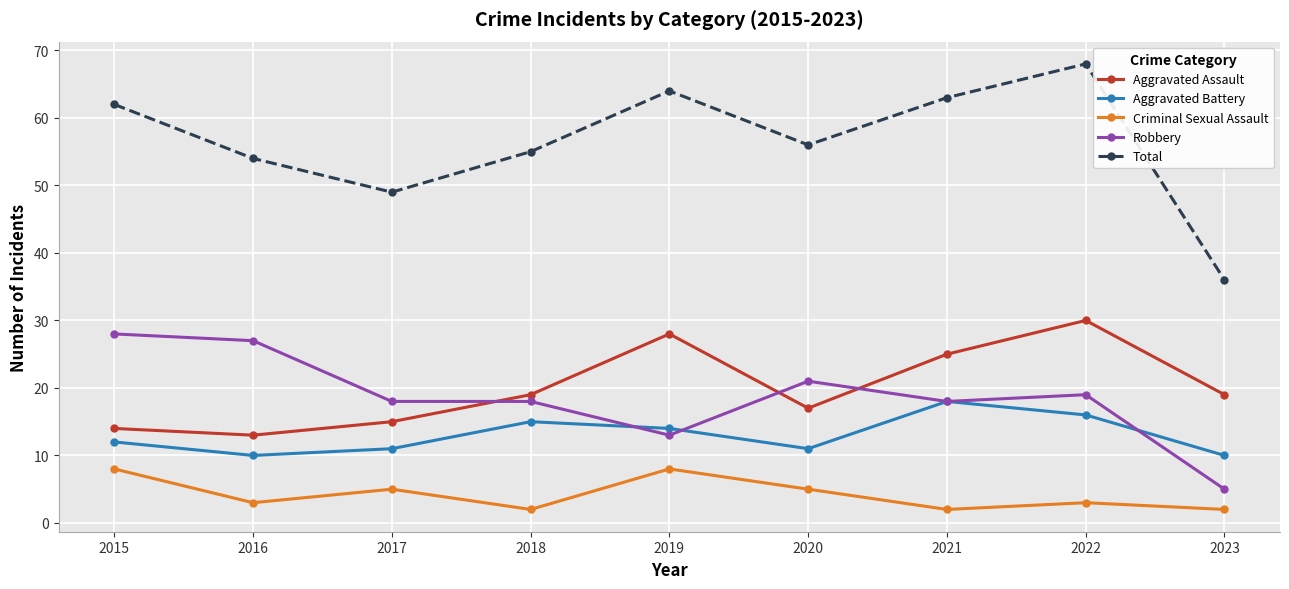

Reading left to right, transcribe all the data shown in this chart.

Aggravated Assault: 2015=14	2016=13	2017=15	2018=19	2019=28	2020=17	2021=25	2022=30	2023=19
Aggravated Battery: 2015=12	2016=10	2017=11	2018=15	2019=14	2020=11	2021=18	2022=16	2023=10
Criminal Sexual Assault: 2015=8	2016=3	2017=5	2018=2	2019=8	2020=5	2021=2	2022=3	2023=2
Robbery: 2015=28	2016=27	2017=18	2018=18	2019=13	2020=21	2021=18	2022=19	2023=5
Total: 2015=62	2016=54	2017=49	2018=55	2019=64	2020=56	2021=63	2022=68	2023=36